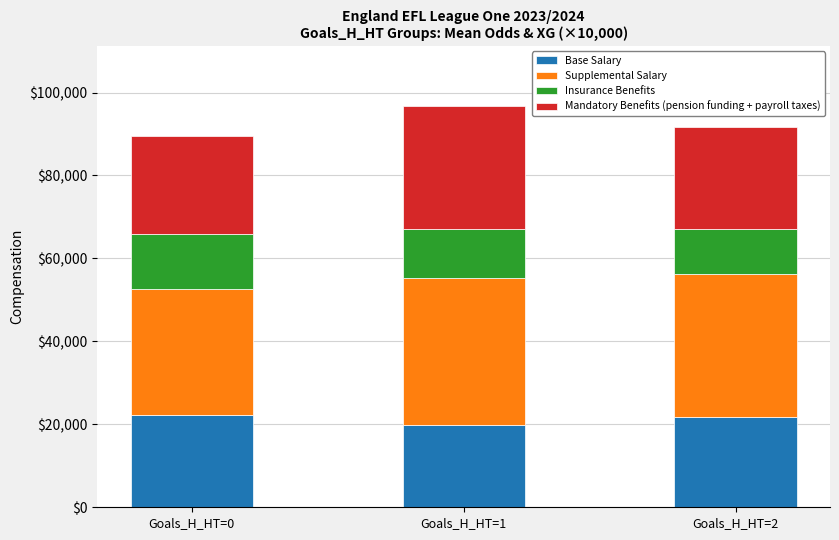

What is the maximum value for Base Salary?

22300.0